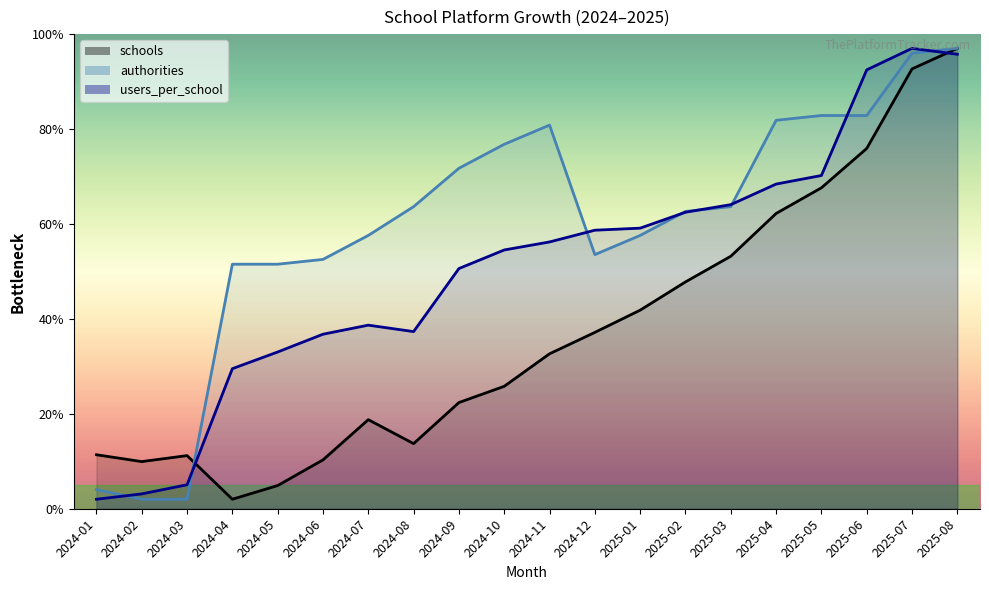

What are all the series names shown in the legend?

schools, authorities, users_per_school